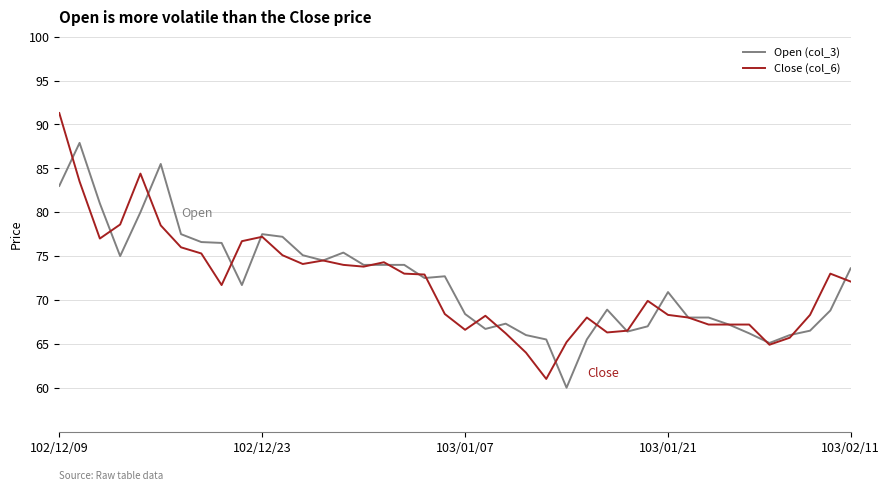

Rank the series by their maximum value, from lowest to highest.

Open (col_3), Close (col_6)